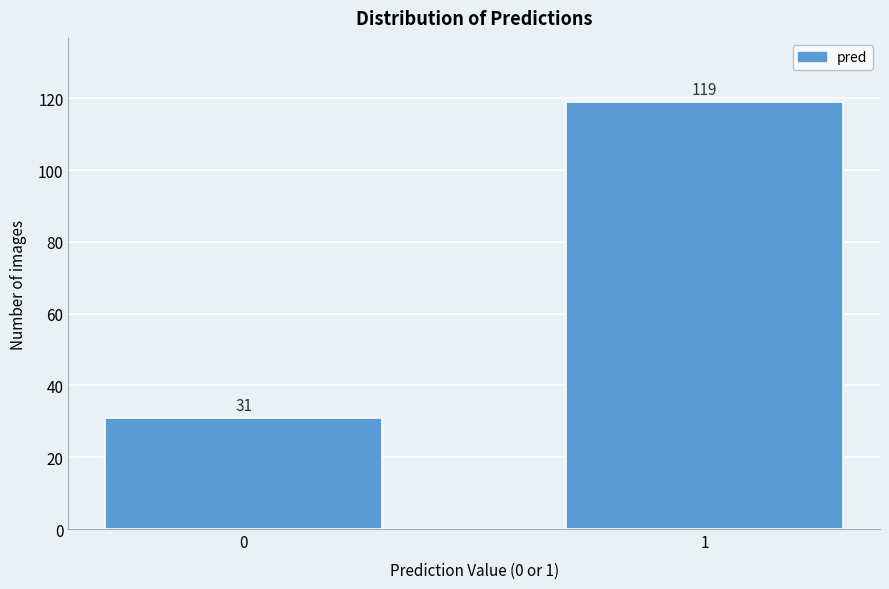

Reading right to left, list all the values displayed in this chart.

119	31